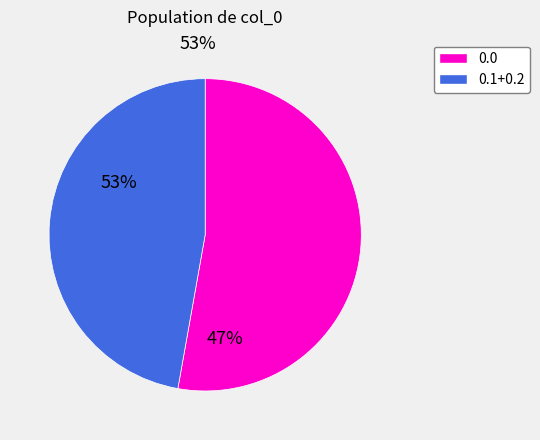

Count the number of slices in the pie.

2